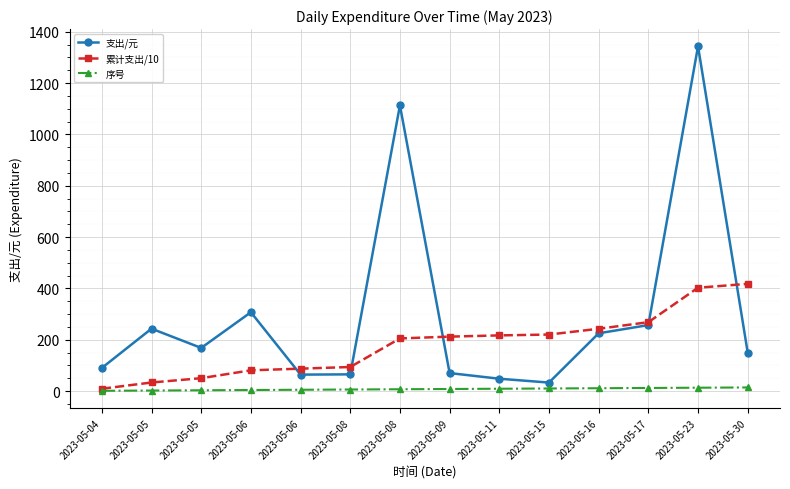

What is the spread (max minus min) of values at 2023-05-17?

256.3